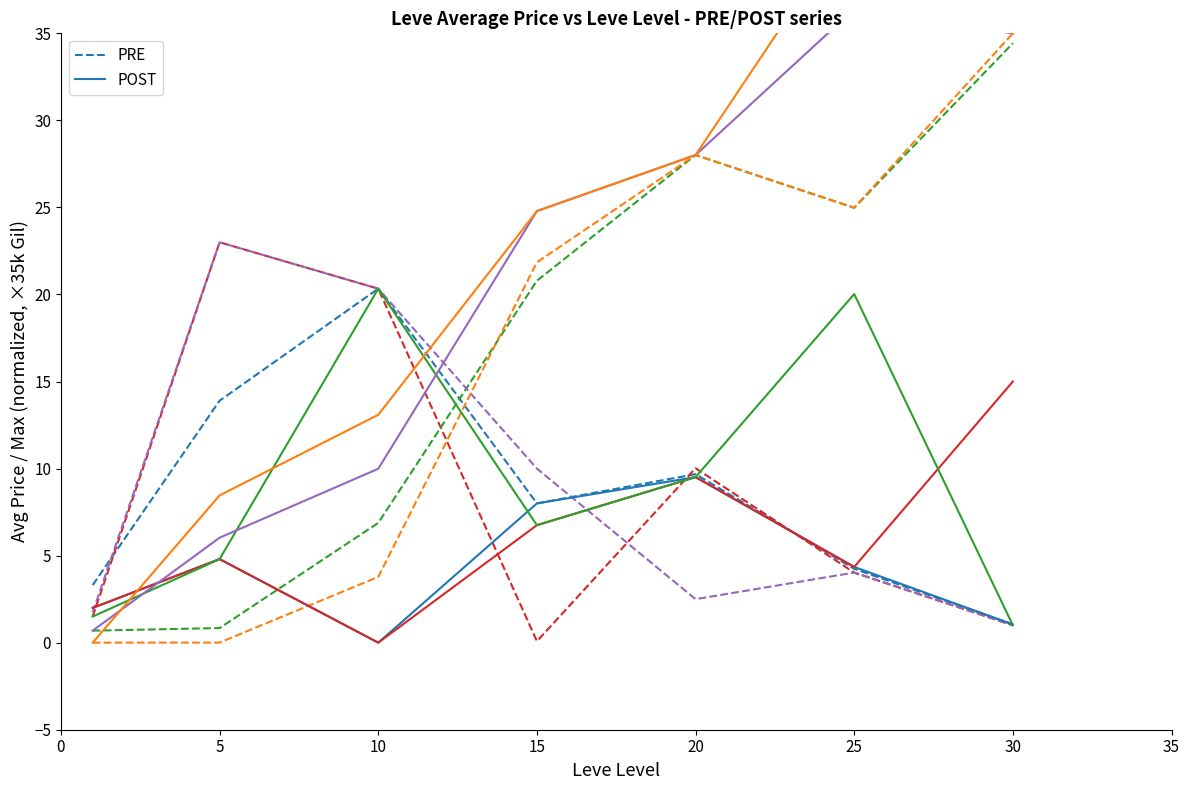

Read the currentAveragePrice value at 25.

4.2